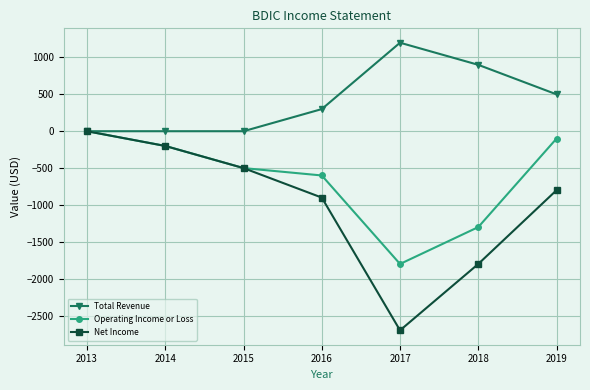

Reading right to left, transcribe all the data shown in this chart.

Total Revenue: 2019=500	2018=900	2017=1200	2016=300	2015=0	2014=0	2013=0
Operating Income or Loss: 2019=-100	2018=-1300	2017=-1800	2016=-600	2015=-500	2014=-200	2013=0
Net Income: 2019=-800	2018=-1800	2017=-2700	2016=-900	2015=-500	2014=-200	2013=0